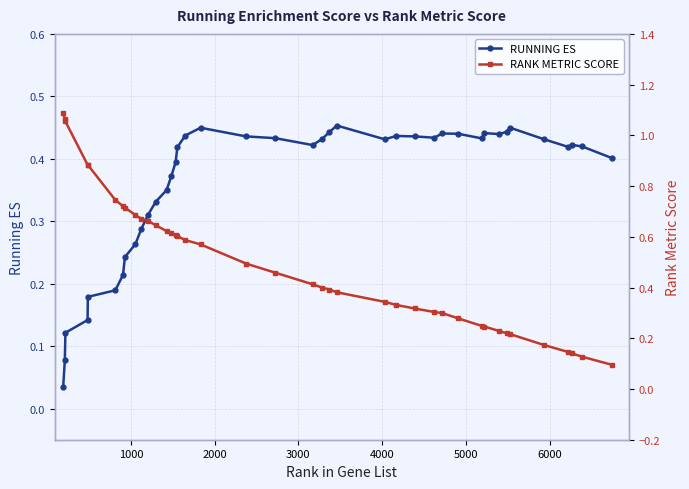

Rank the series by their average value, from highest to lowest.

RANK METRIC SCORE, RUNNING ES